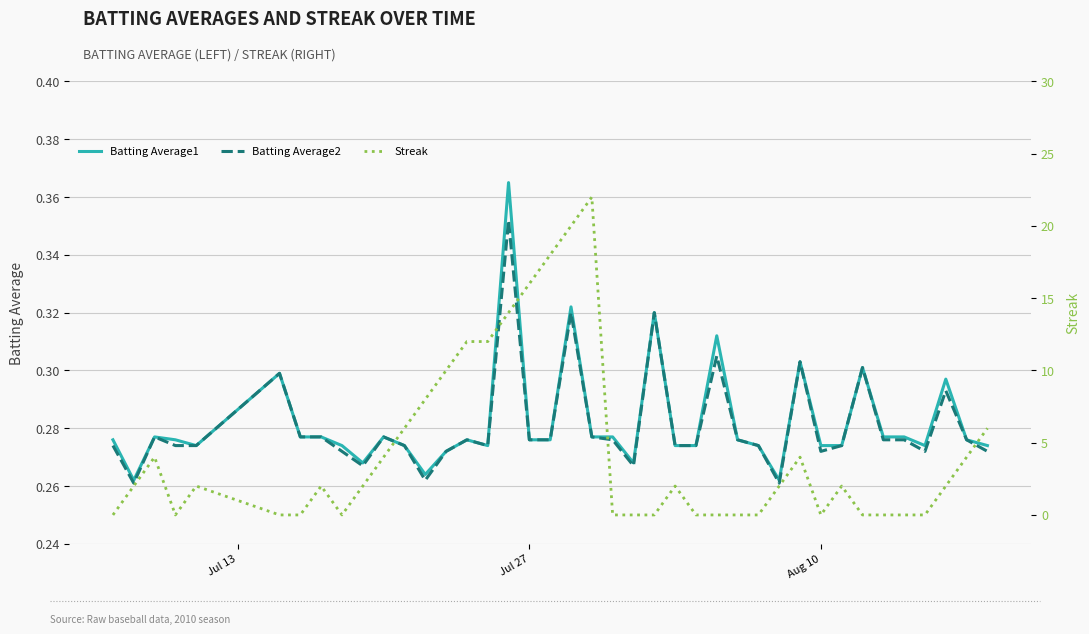

True or false: Batting Average2 has more than 0 interior local peaks.

True